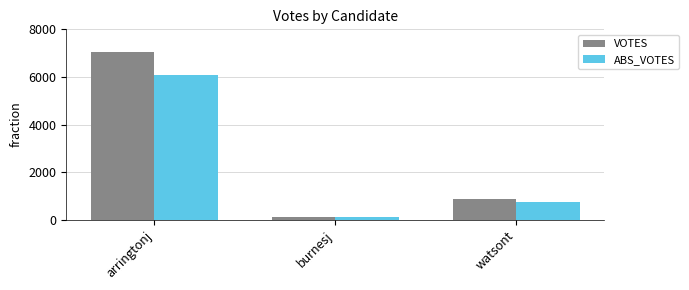

What are all the series names shown in the legend?

VOTES, ABS_VOTES